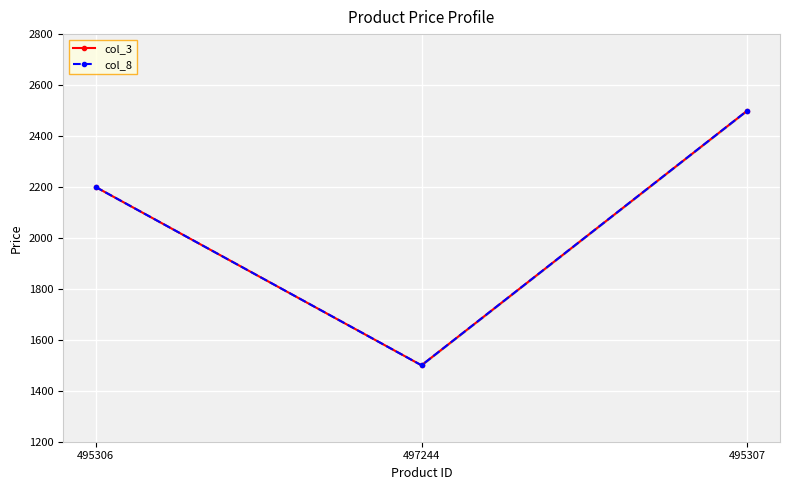

How many lines are shown in the chart?

2